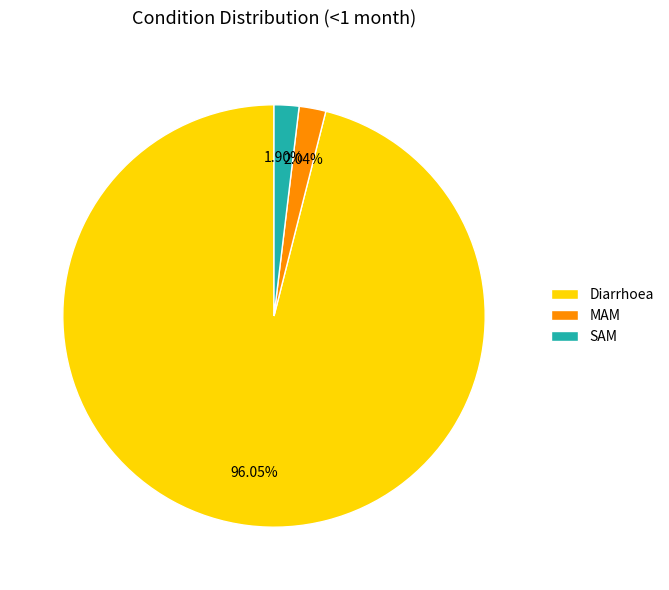

Does Diarrhoea account for over 50% of the chart?

Yes